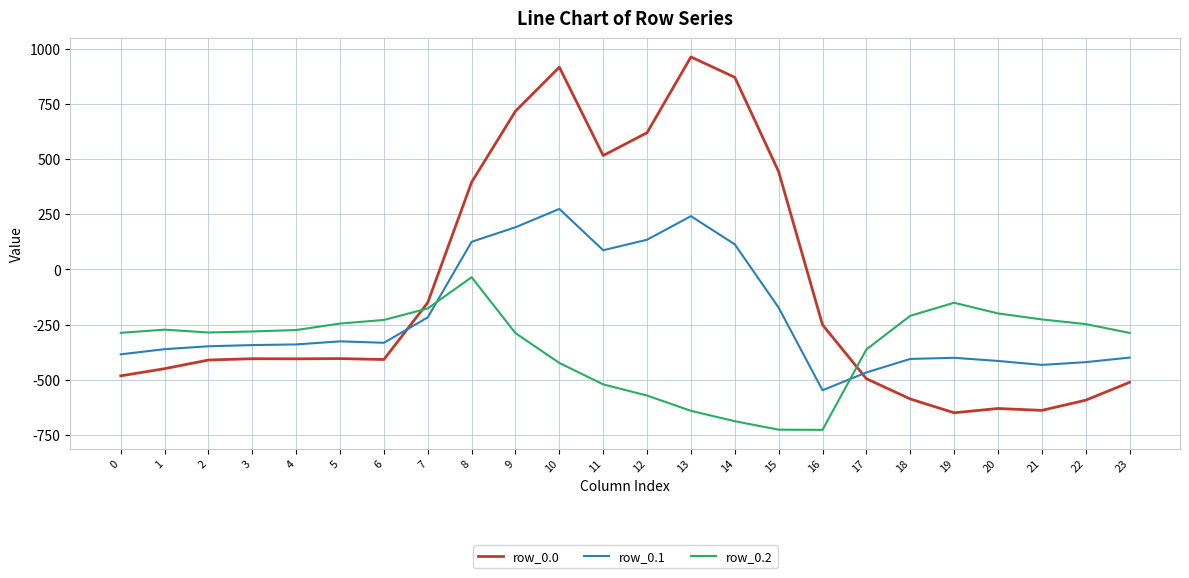

Which series has the largest total across all categories?

row_0.0